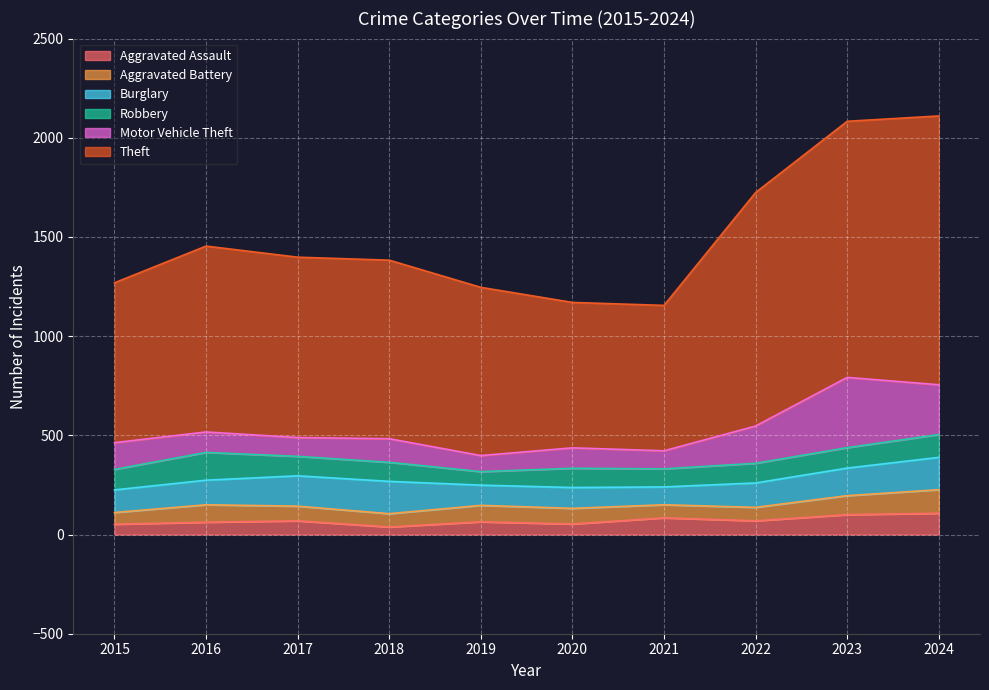

Is it true that Motor Vehicle Theft equals 119 at 2018?

True